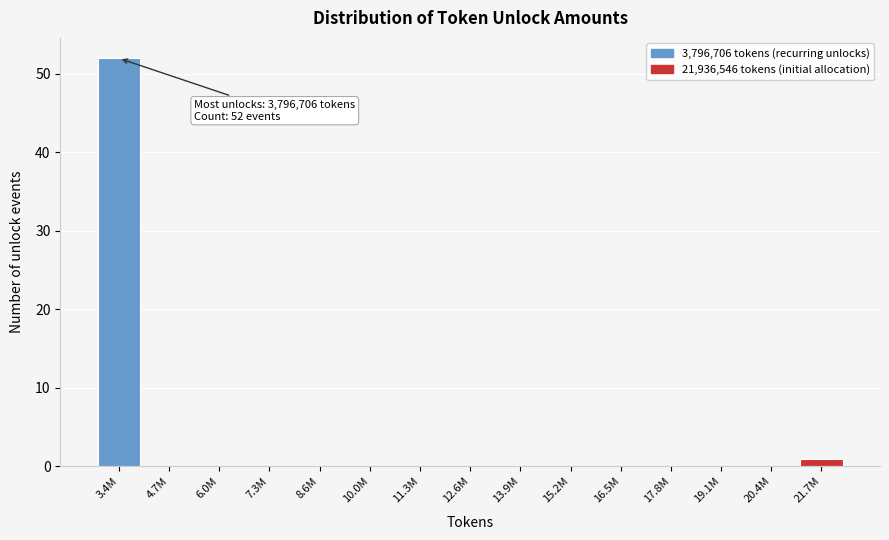

Reading left to right, extract all data points from this chart.

3.4M=52	4.7M=0	6.0M=0	7.3M=0	8.6M=0	10.0M=0	11.3M=0	12.6M=0	13.9M=0	15.2M=0	16.5M=0	17.8M=0	19.1M=0	20.4M=0	21.7M=1